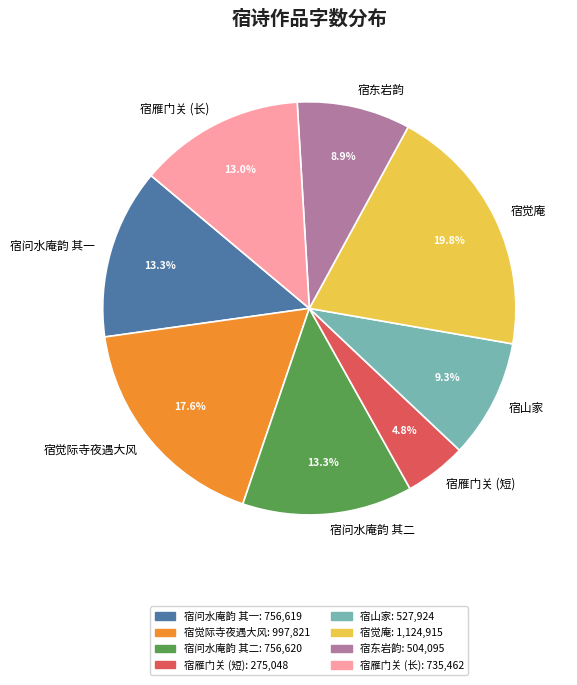

Does any single category account for the majority?

No